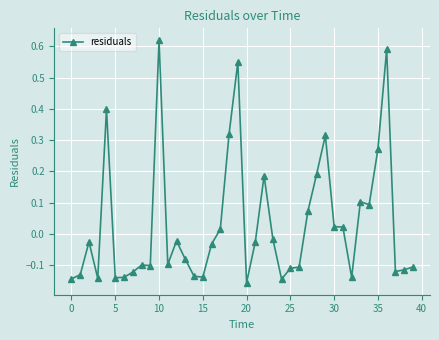

True or false: there are more than 2 points higher than both neighbors.

True